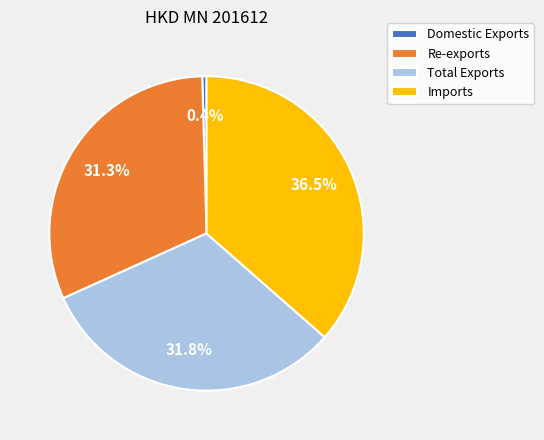

What portion of the pie excludes Re-exports?

68.7%